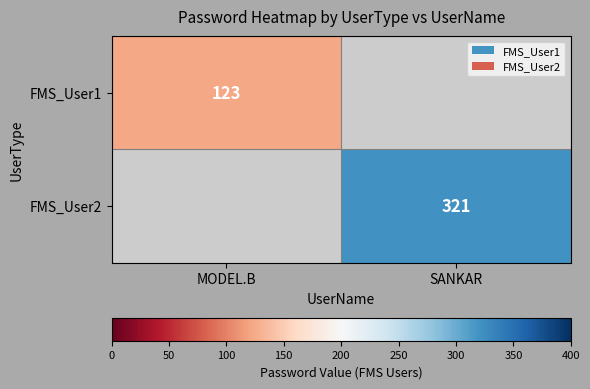

The value of FMS_User2 at SANKAR is 321. True or false?

True